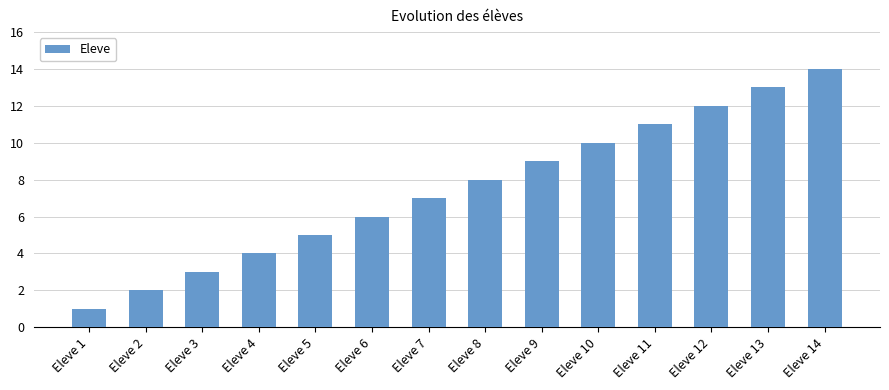

How many data points does each series have?

14